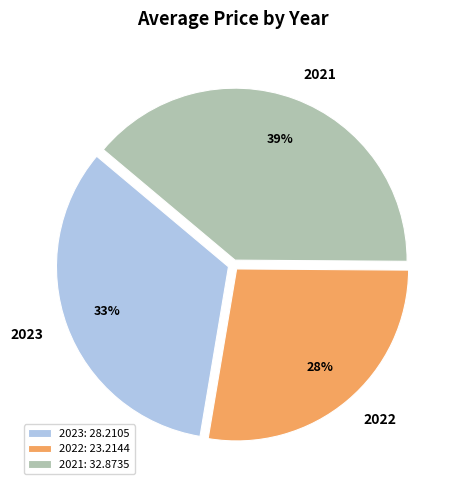

Which category has the biggest portion of the pie?

2021